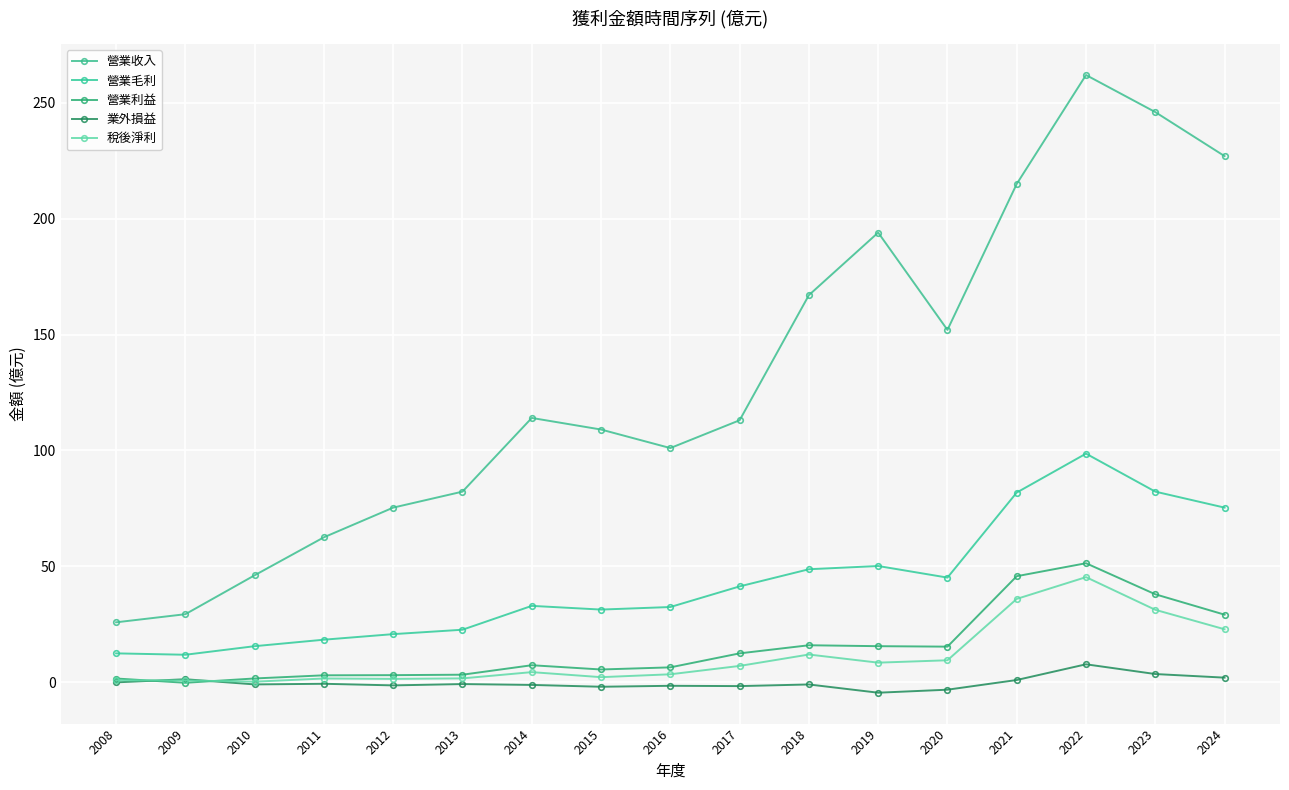

What is the difference between the second highest and second lowest values in the 營業收入 series?

216.7